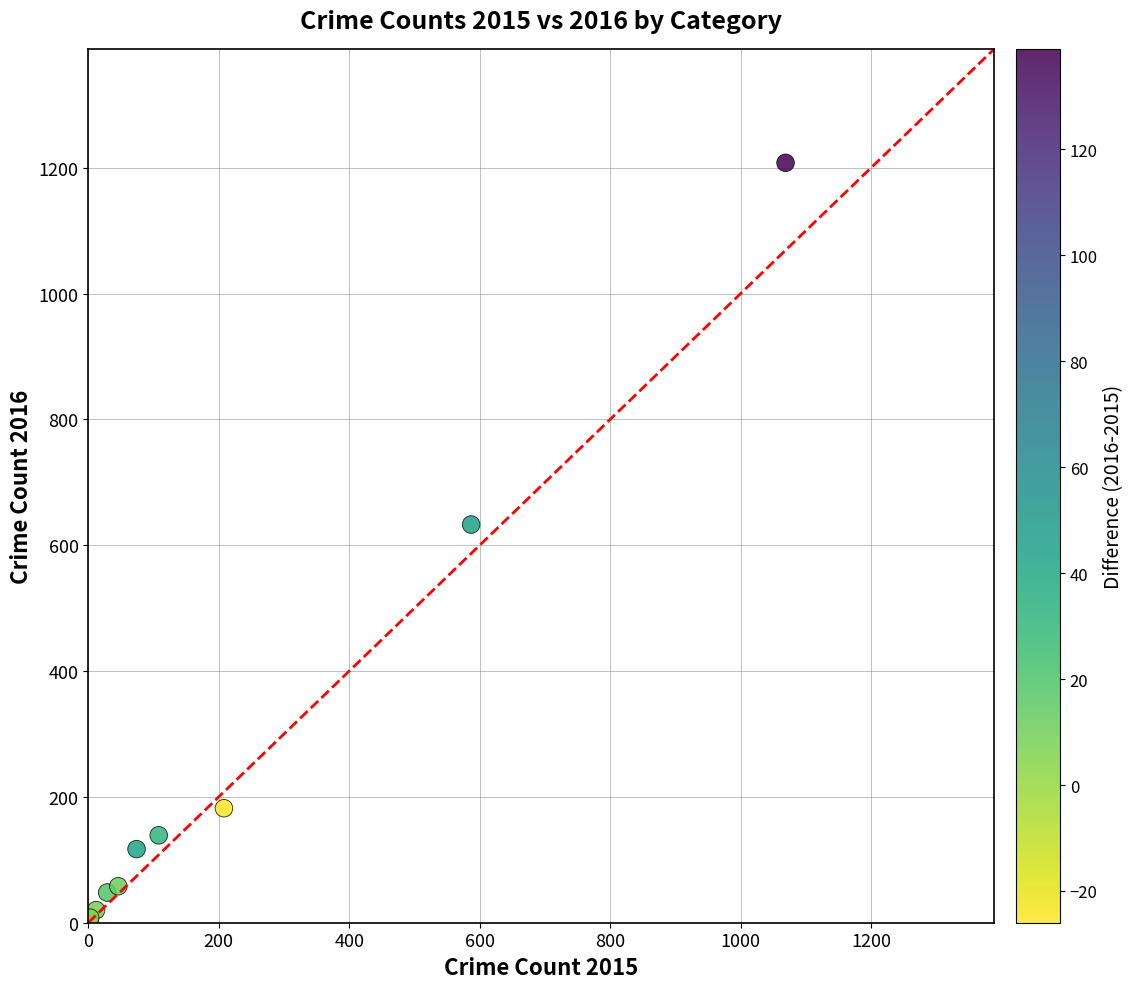

What Y value in the scatter plot is closest to 605?

633